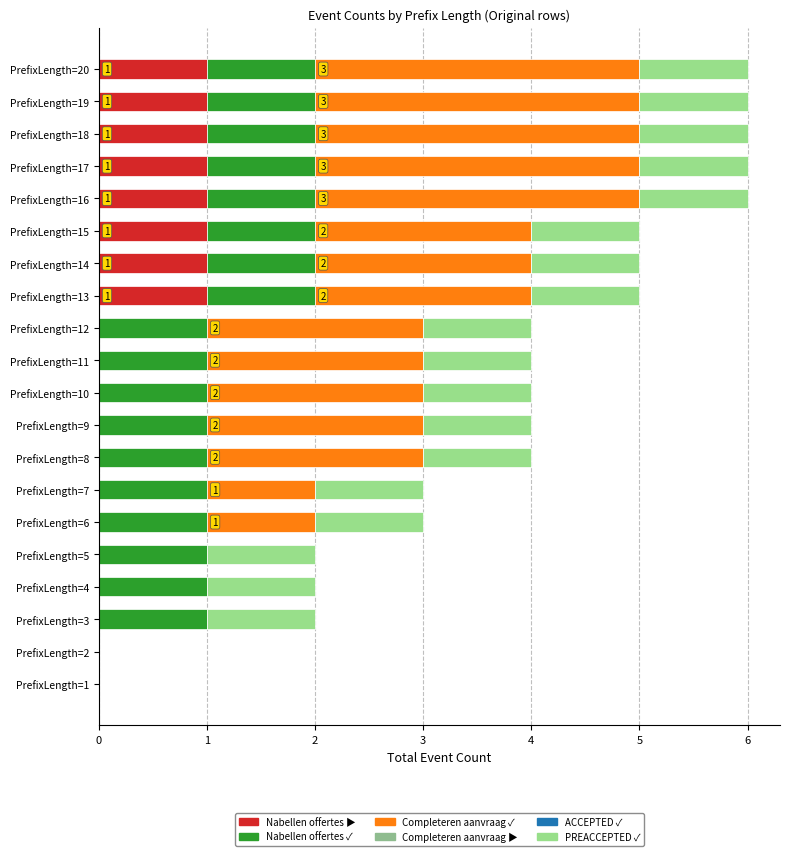

The W_Nabellen offertes-START series shows 0.2 at PrefixLength=20. True or false?

False